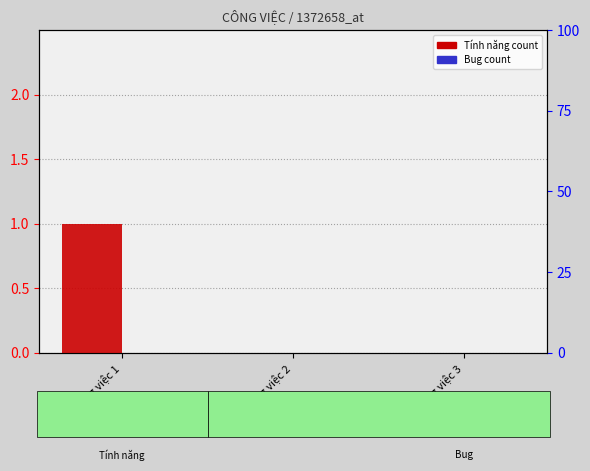

List the series in order of their peak value, highest first.

Tính năng, Bug